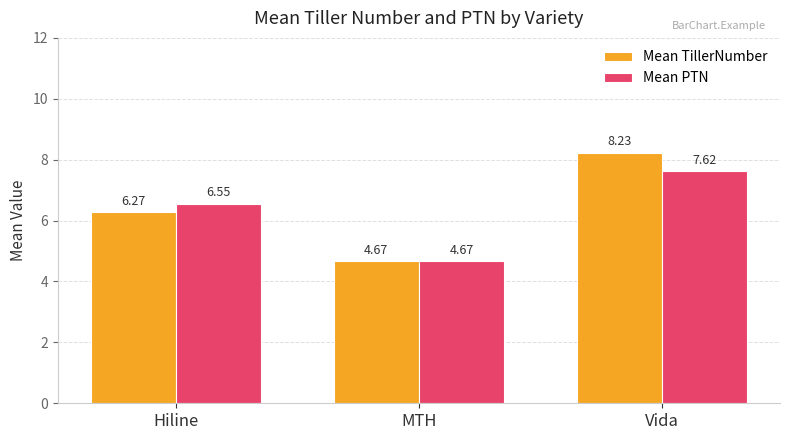

What are all the series names shown in the legend?

Mean TillerNumber, Mean PTN